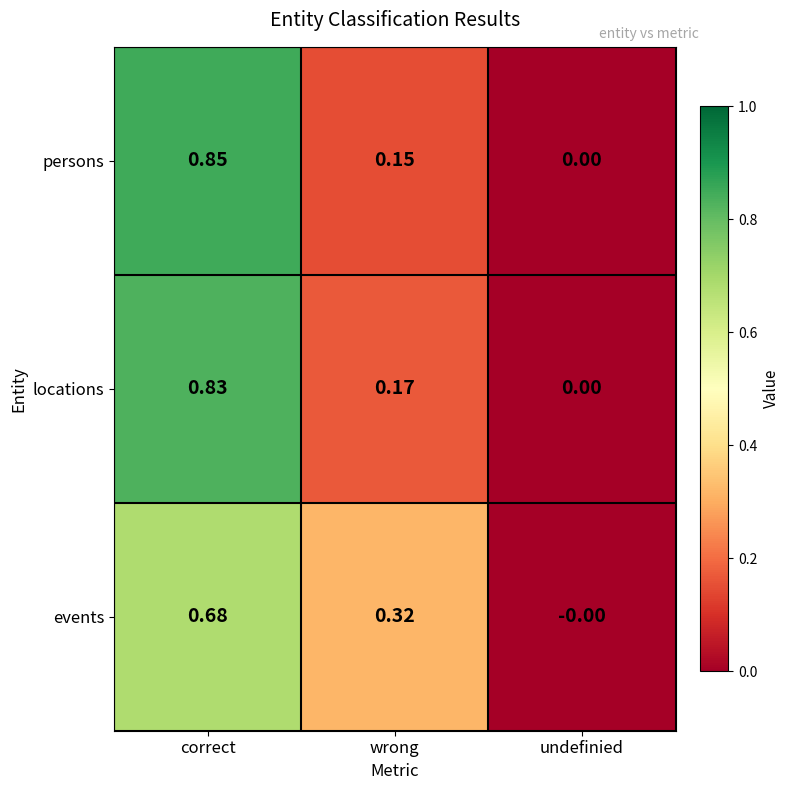

List the labels in order of events value, largest first.

correct, wrong, undefinied